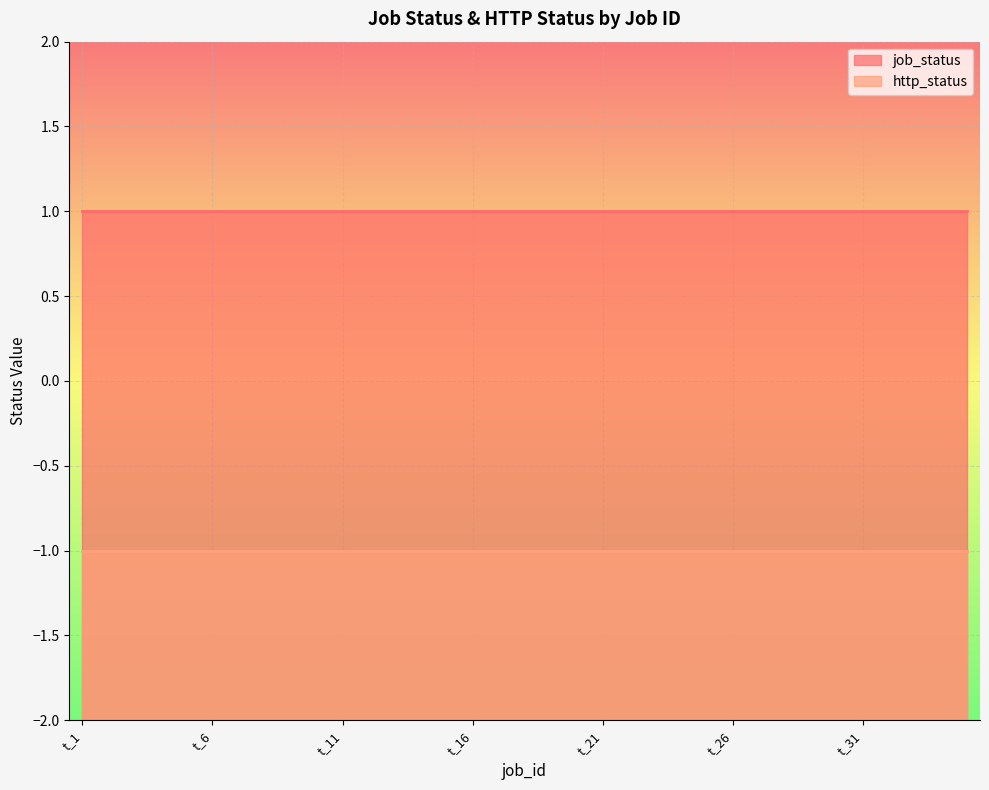

What are all the series names shown in the legend?

job_status, http_status